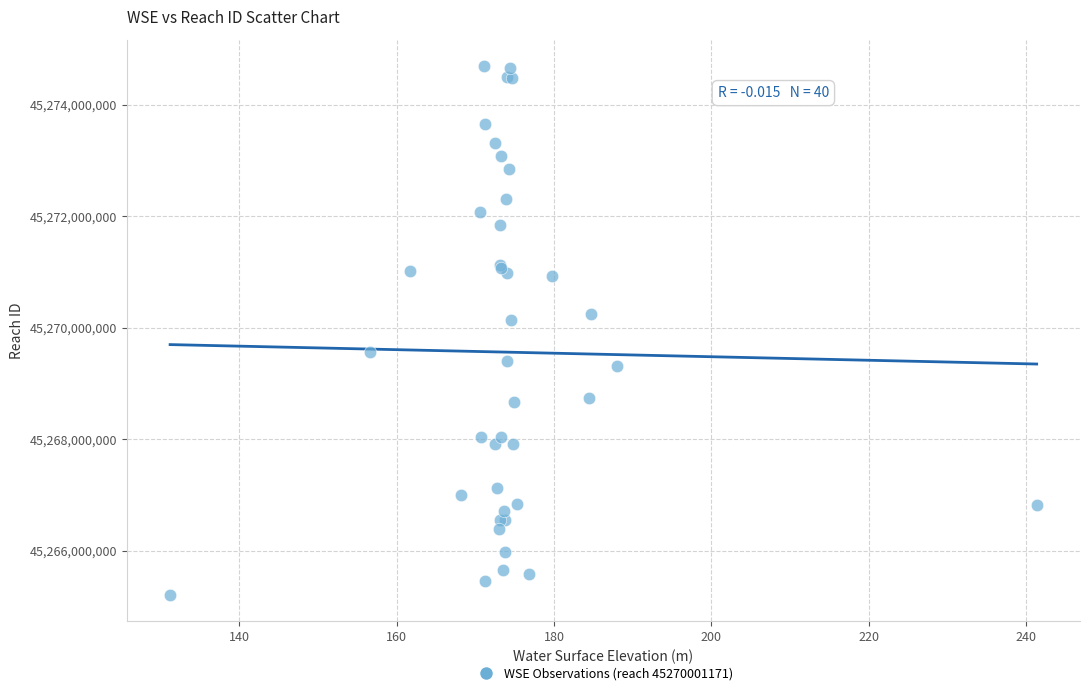

What Y value in the scatter plot is closest to 45269953642?

45270143515.4